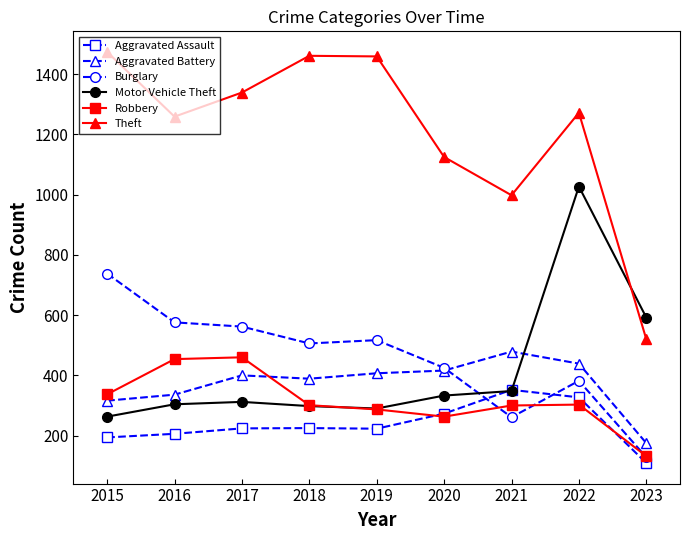

What is the value of the Robbery point at the 3rd from the left?

460